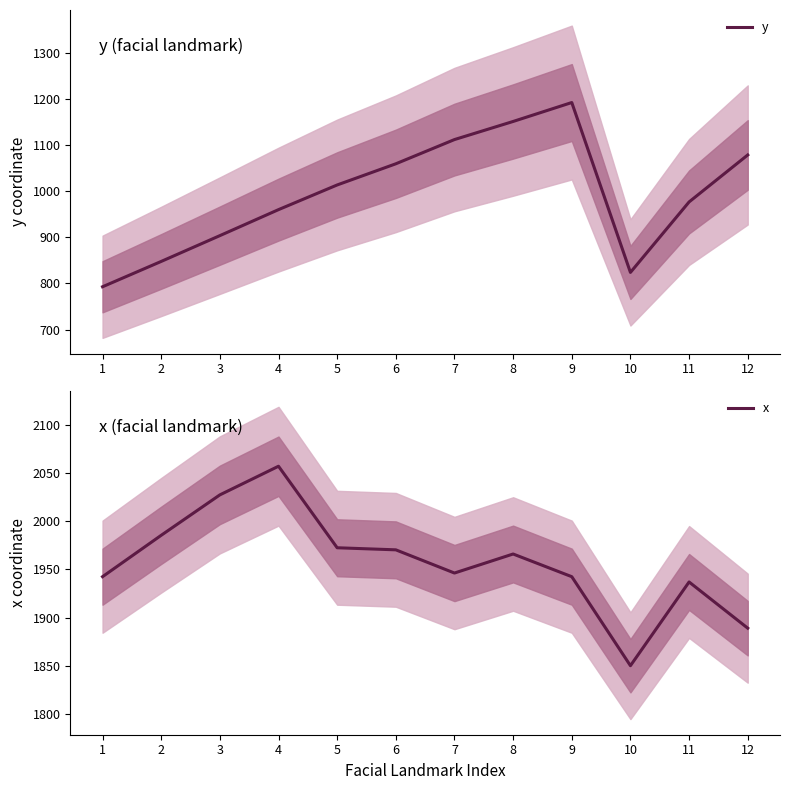

What is the sum of all x values?

23486.6